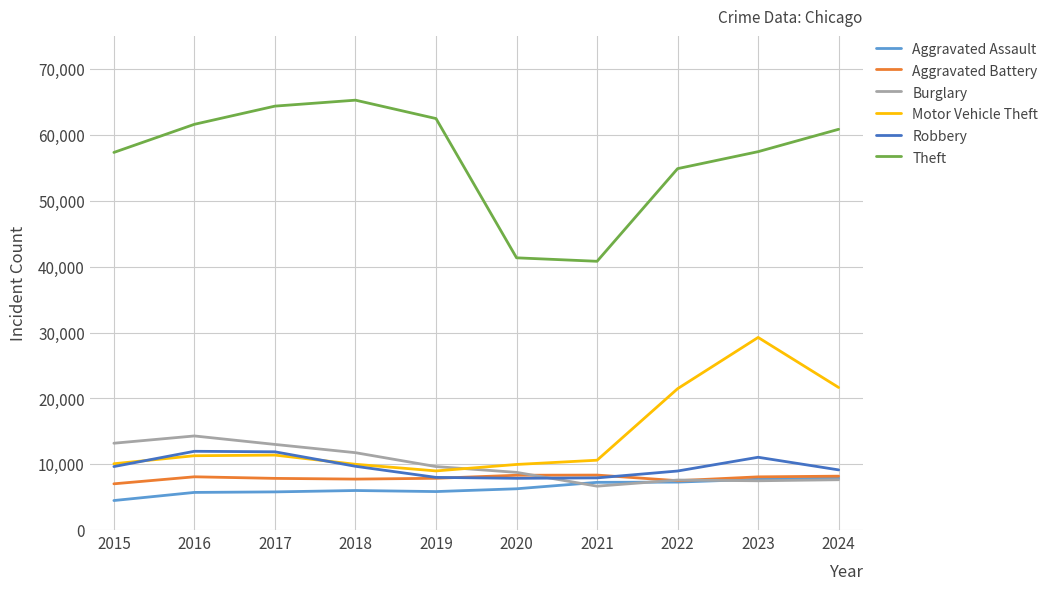

Does the chart have visible grid lines?

Yes